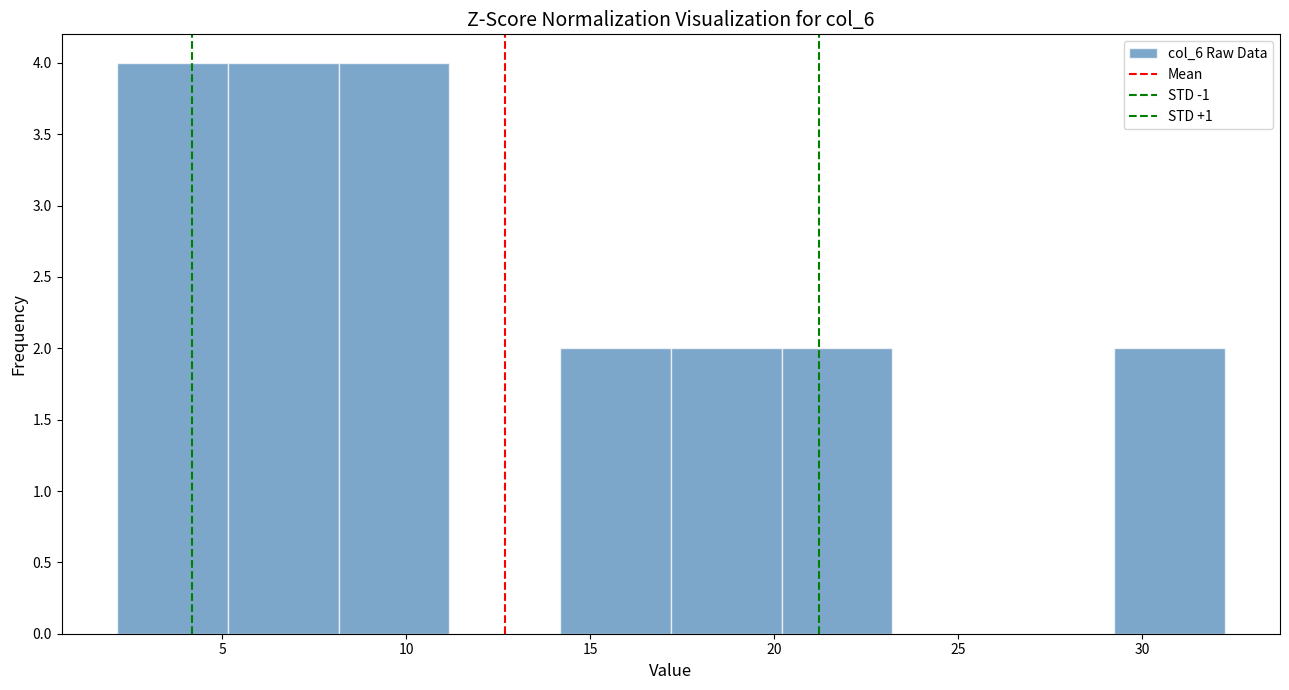

What is the height of the bar covering 29 to 32 on the x-axis? Neither the bar edges nor the heights are printed on the chart, so give them approximately, as read against the axes.

2